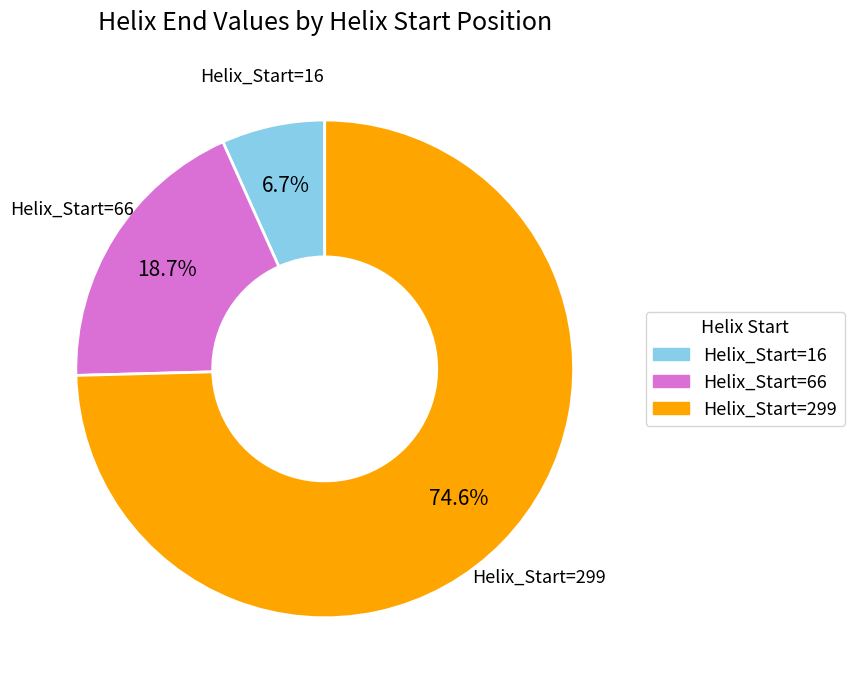

Count the number of slices in the pie.

3